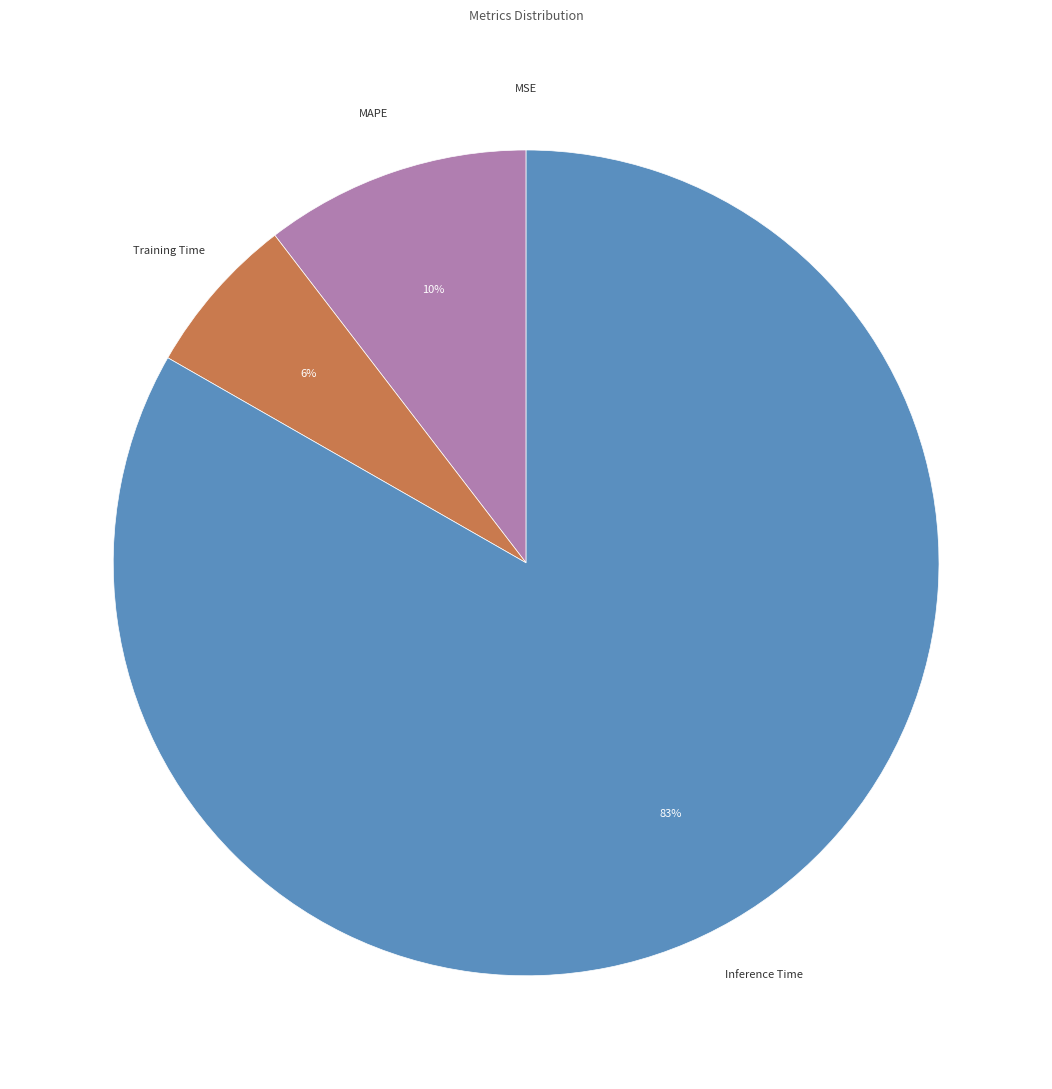

To the nearest percent, what is the average slice percentage?

25%